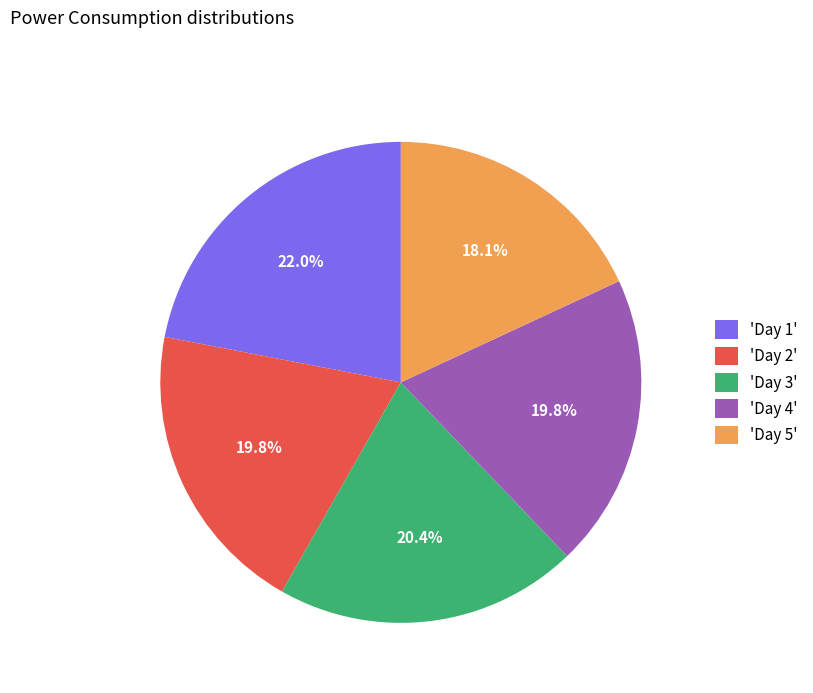

Which category has the biggest portion of the pie?

'Day 1'